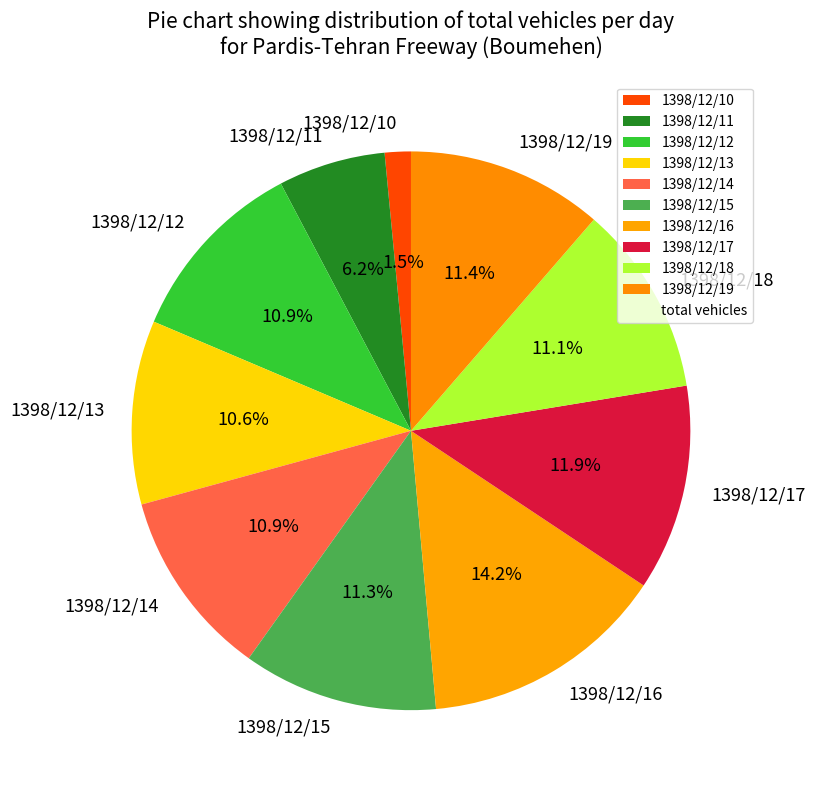

Between 1398/12/16 and 1398/12/12, which is larger?

1398/12/16